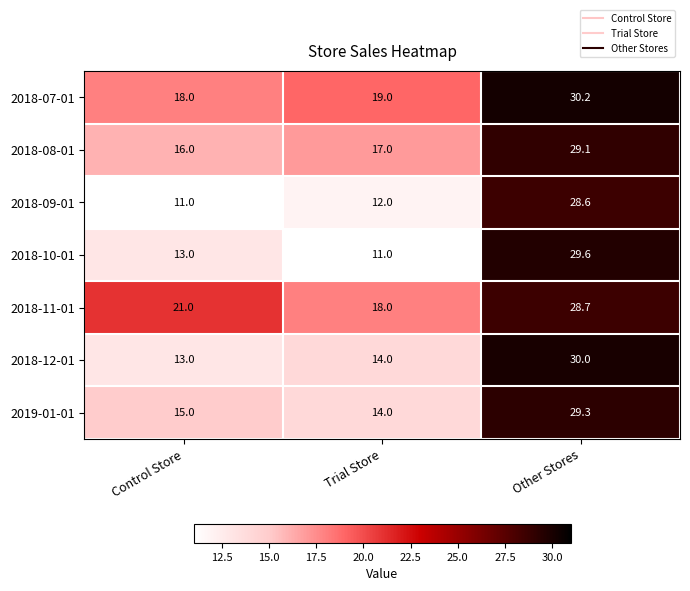

The value of 2018-08-01 at Other Stores is 9.8. True or false?

False